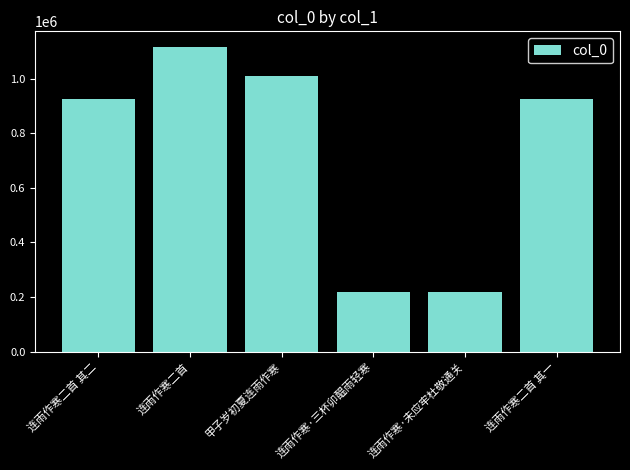

Approximately how many times larger is the value at 连雨作寒二首 compared to 连雨作寒·三杯卯醖雨轻寒?

5.1